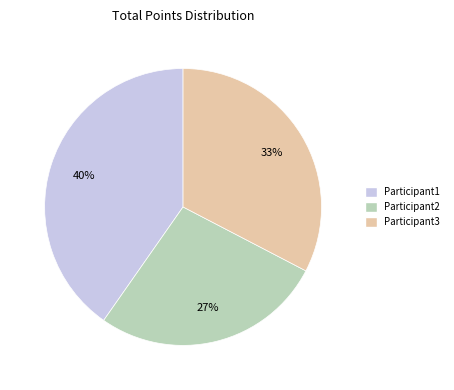

What is the largest slice in the pie chart?

Participant1